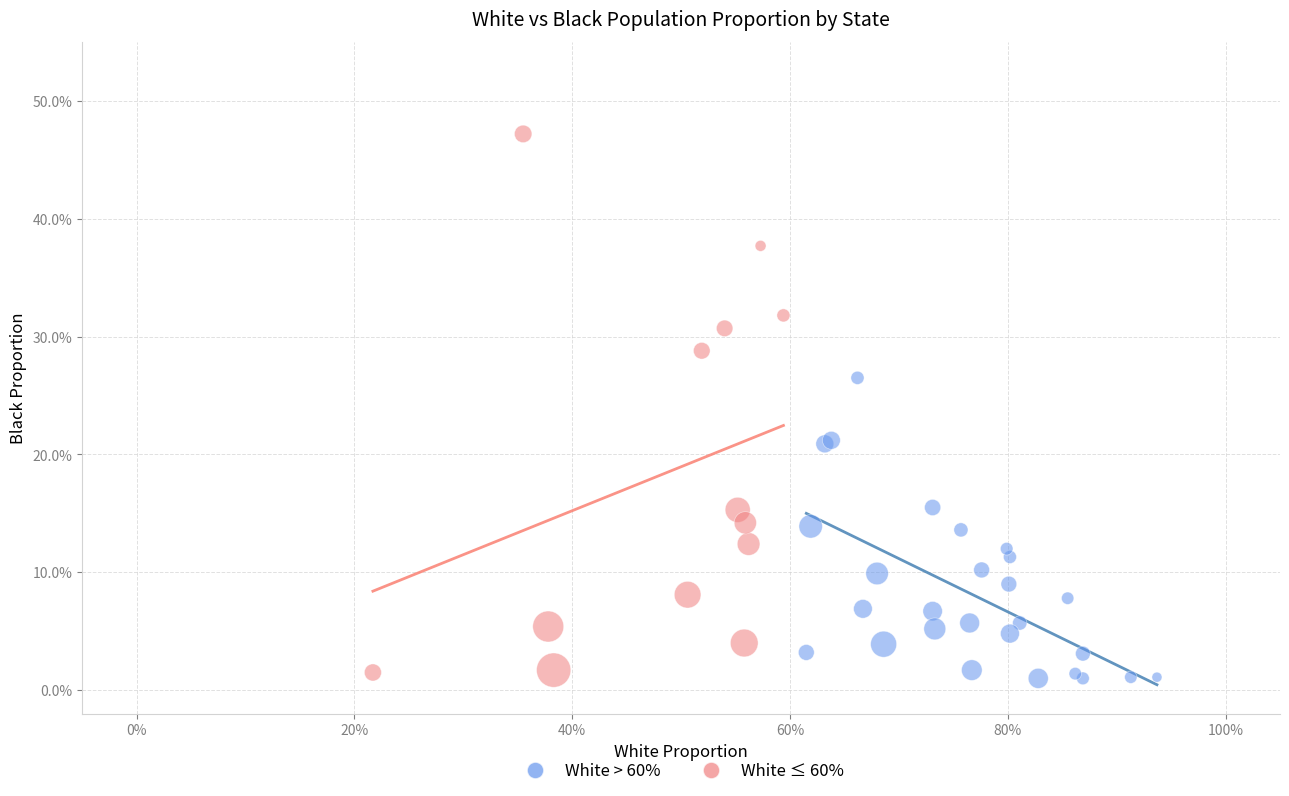

Which series reaches the minimum Y coordinate?

White > 60%